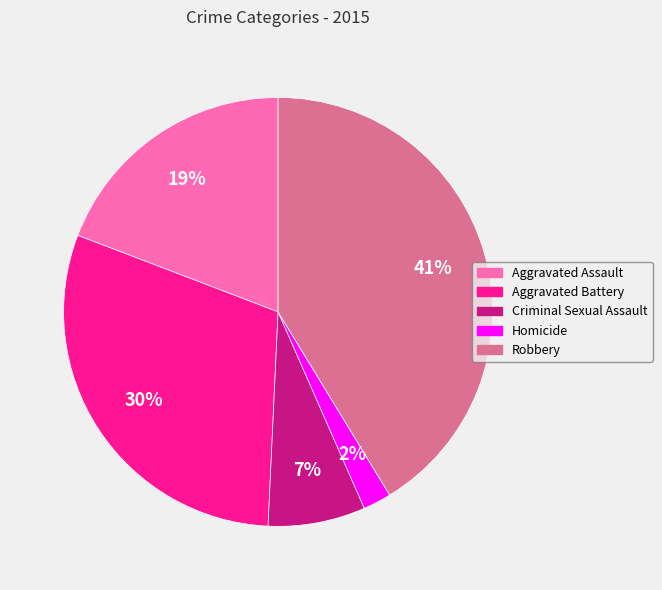

To the nearest percent, what portion does Robbery represent?

41%